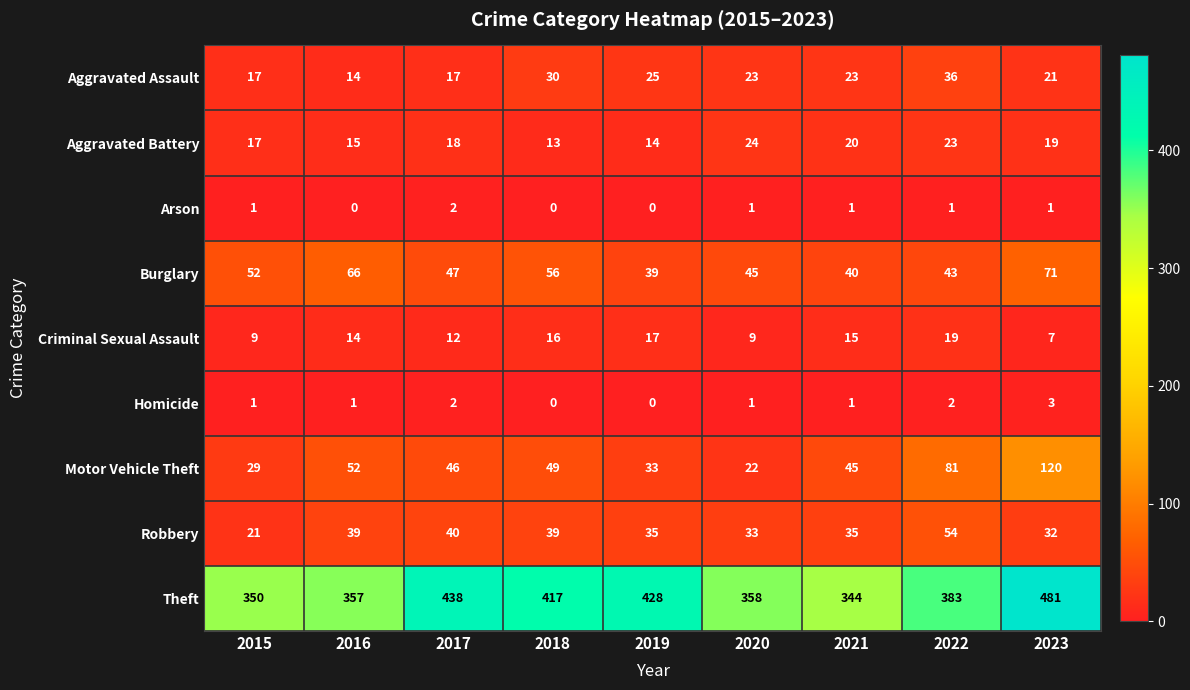

What is the difference between the highest and lowest values at 2017?

436